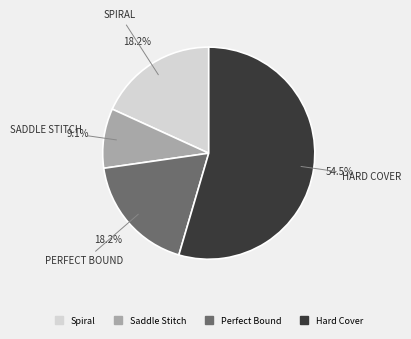

How many slices are in this pie chart?

4